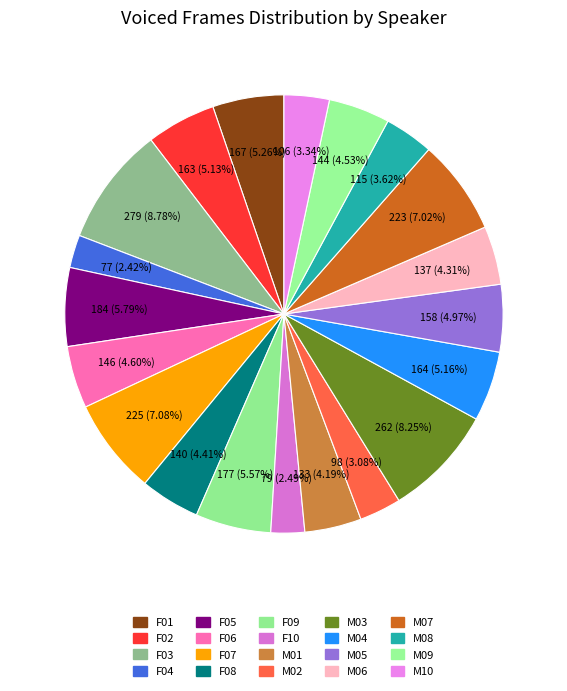

To the nearest percent, what is the difference between the largest and smallest slice percentages?

6%